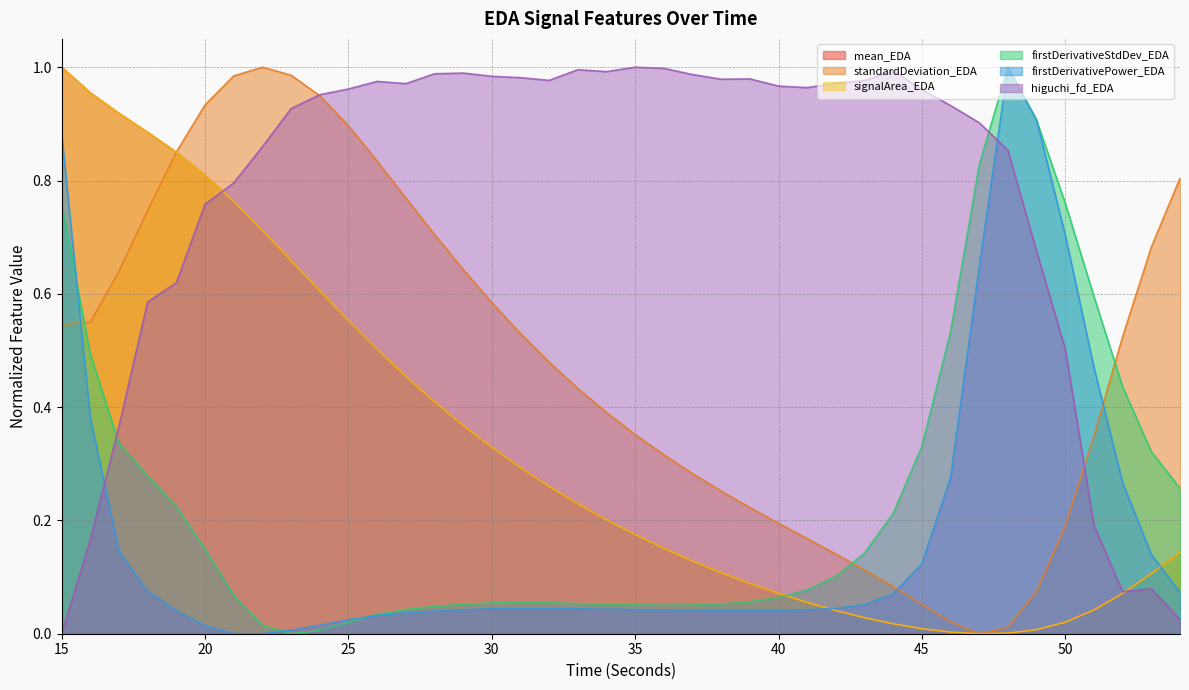

Rank the series at 16 from highest to lowest value.

signalArea_EDA, mean_EDA, standardDeviation_EDA, firstDerivativeStdDev_EDA, firstDerivativePower_EDA, higuchi_fd_EDA